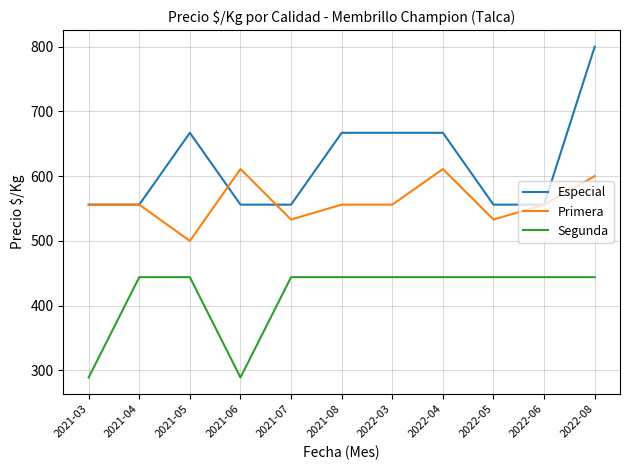

At which category is the sum across all series the highest?

2022-08